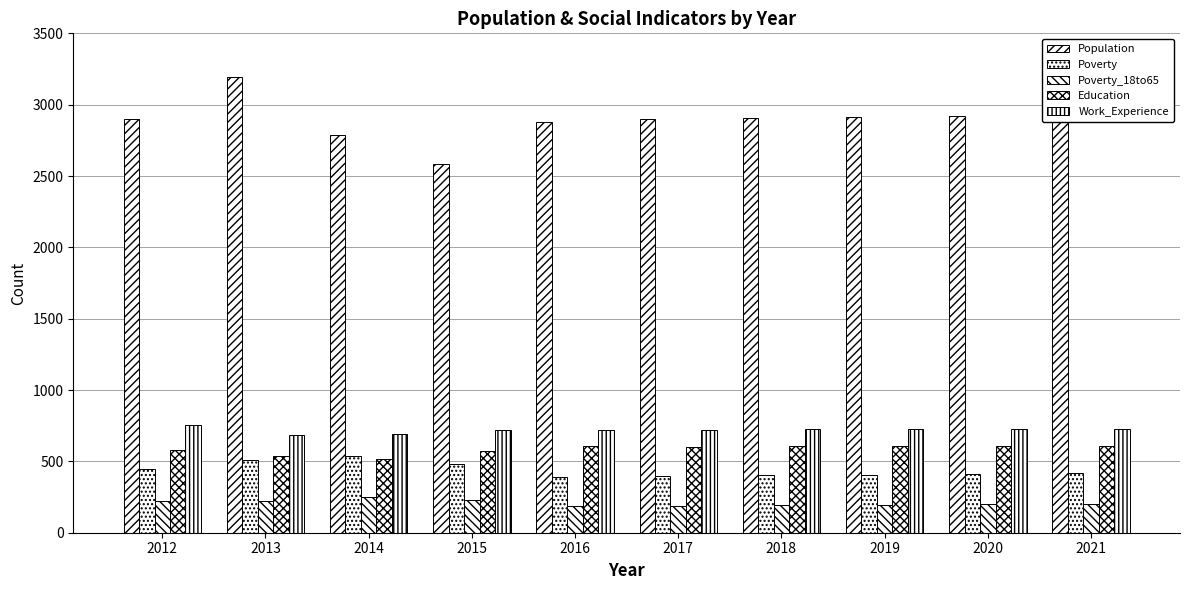

Is it true that Poverty_18to65 equals 228 at 2015?

True